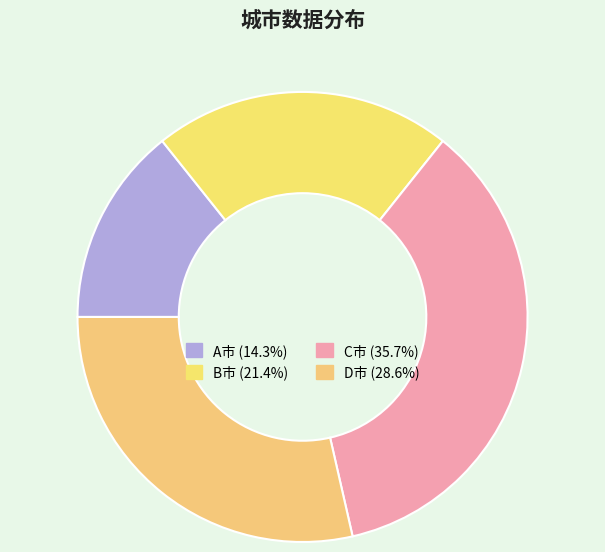

Between D市 and B市, which is larger?

D市